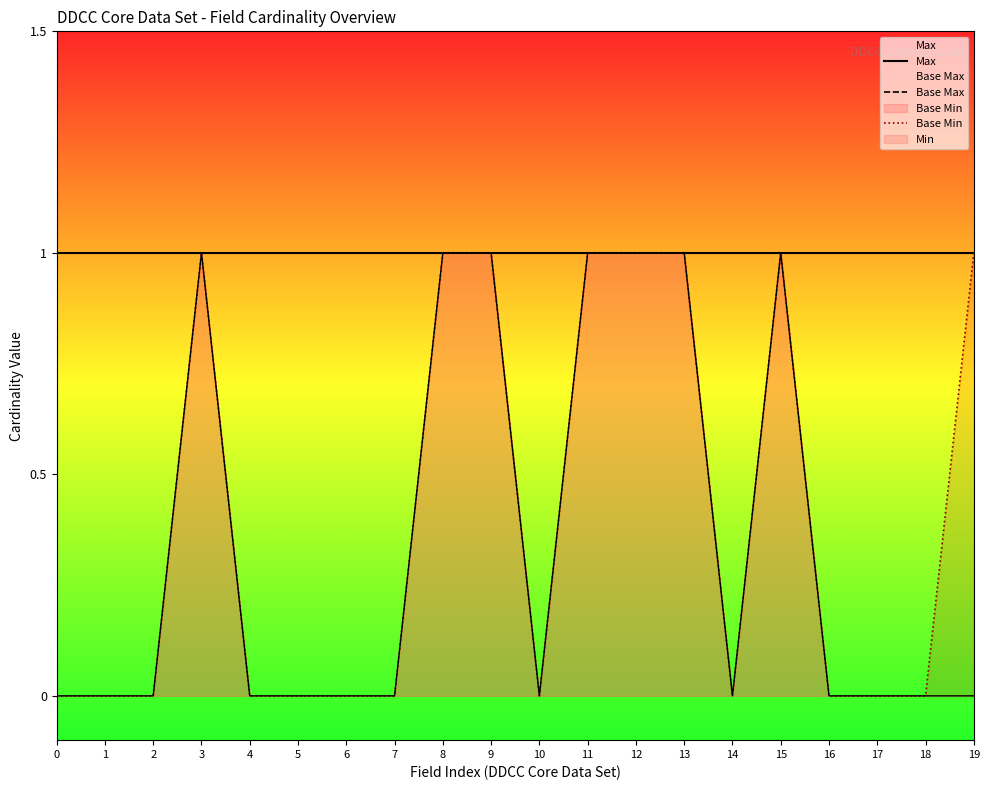

What are all the series names shown in the legend?

Max, Base Max, Base Min